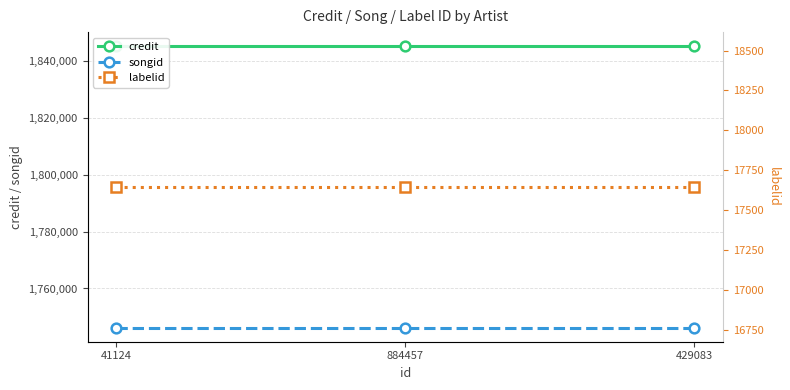

How many lines are shown in the chart?

3